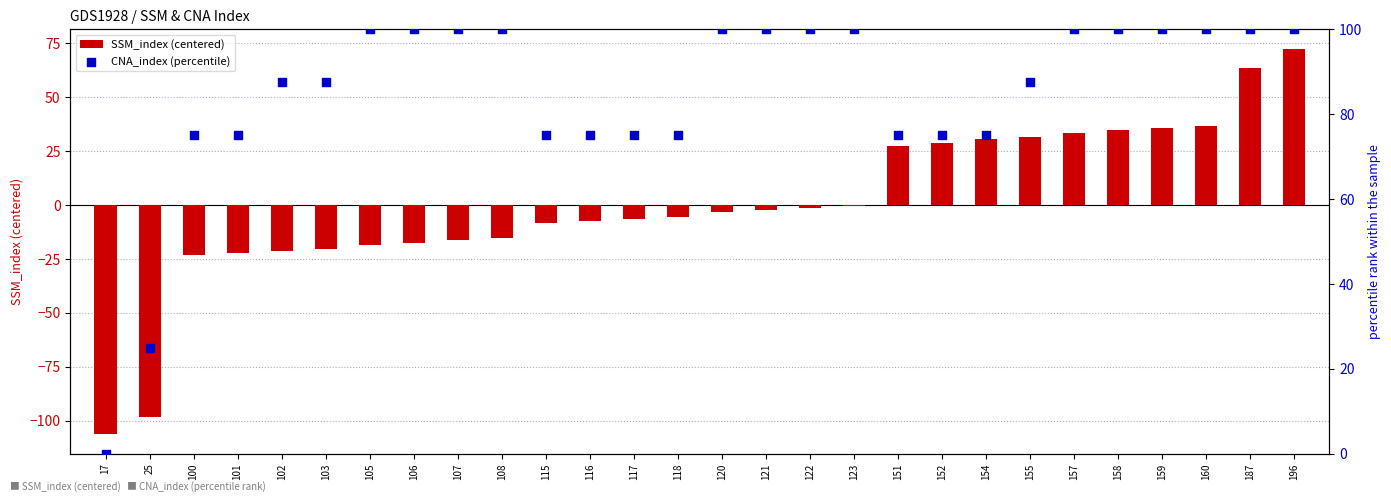

Is the value of SSM_index (centered) at 160 greater than the value of CNA_index (percentile) at 120?

No